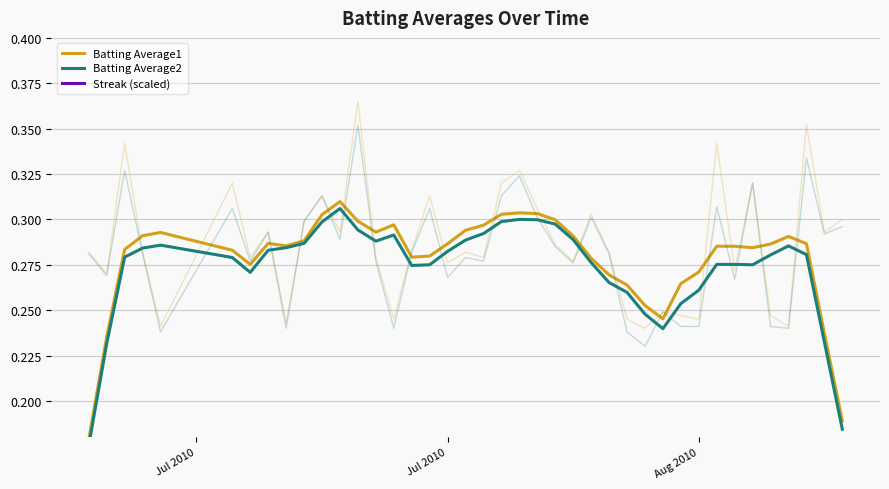

How many Batting Average1 values are between 0 and 1?

40